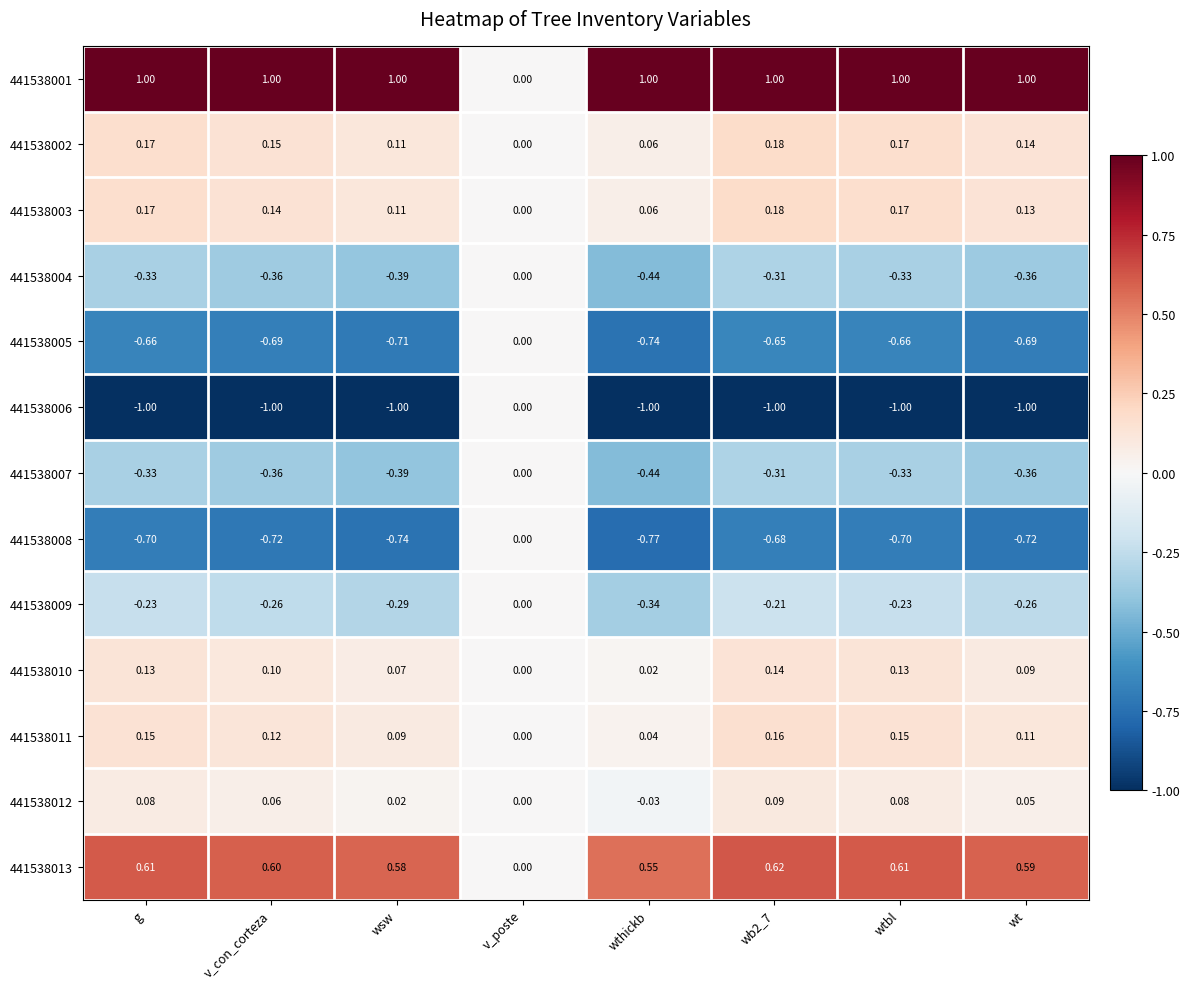

Where is 441538012 nearest to the value 0?

v_poste